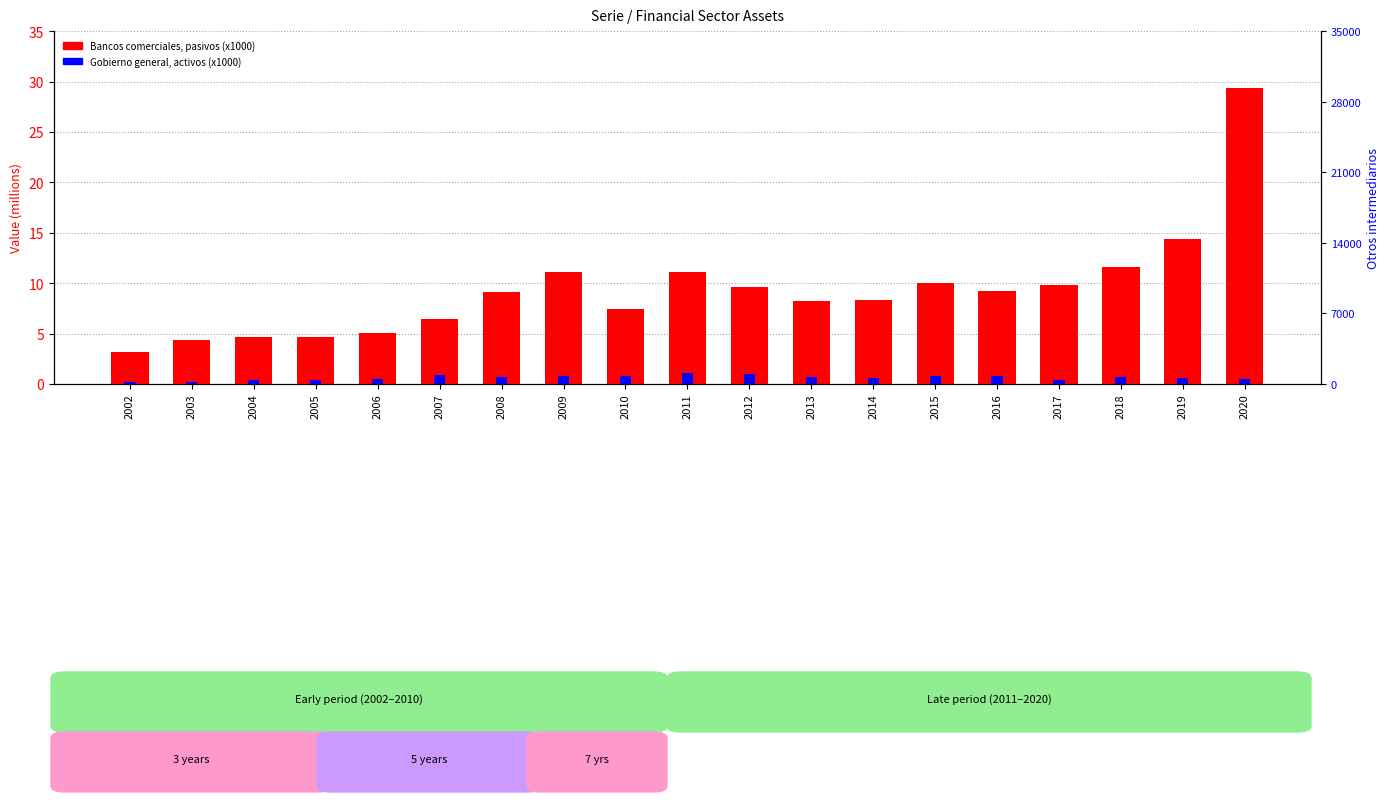

Is the value of Gobierno general, activos (x1000) at 2003 greater than the value of Bancos comerciales, pasivos (x1000) at 2003?

No